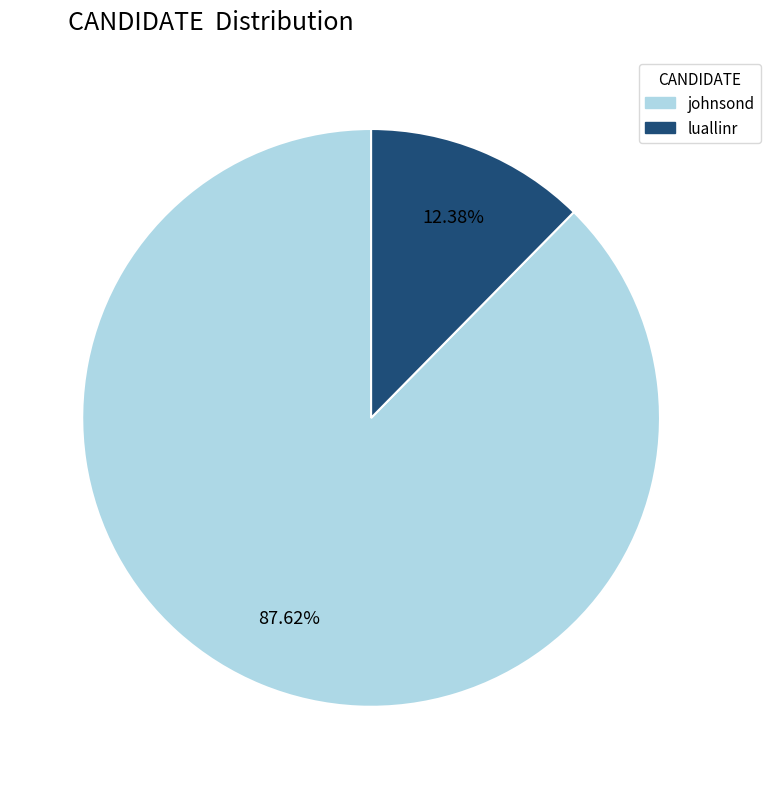

Rank the categories by value from lowest to highest.

luallinr, johnsond